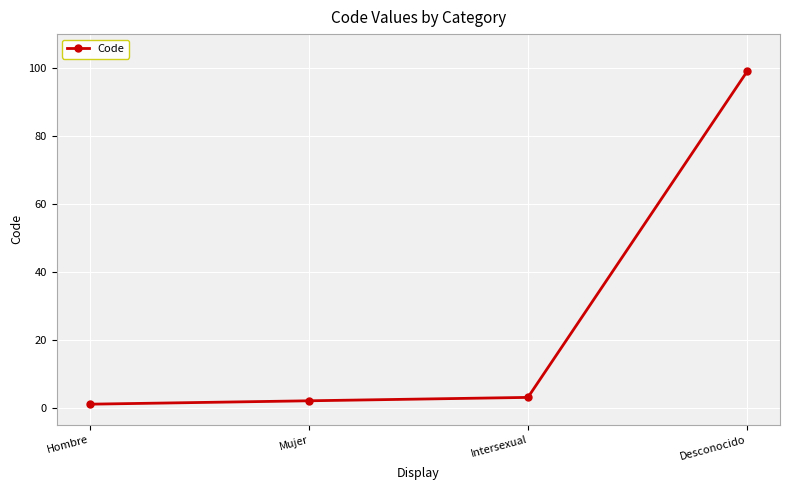

Rank the categories by value from highest to lowest.

Desconocido, Intersexual, Mujer, Hombre